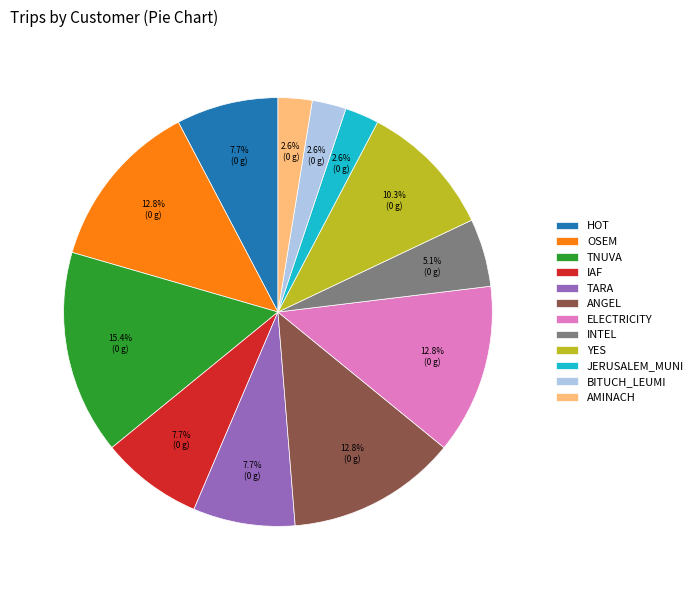

Does any single category account for the majority?

No